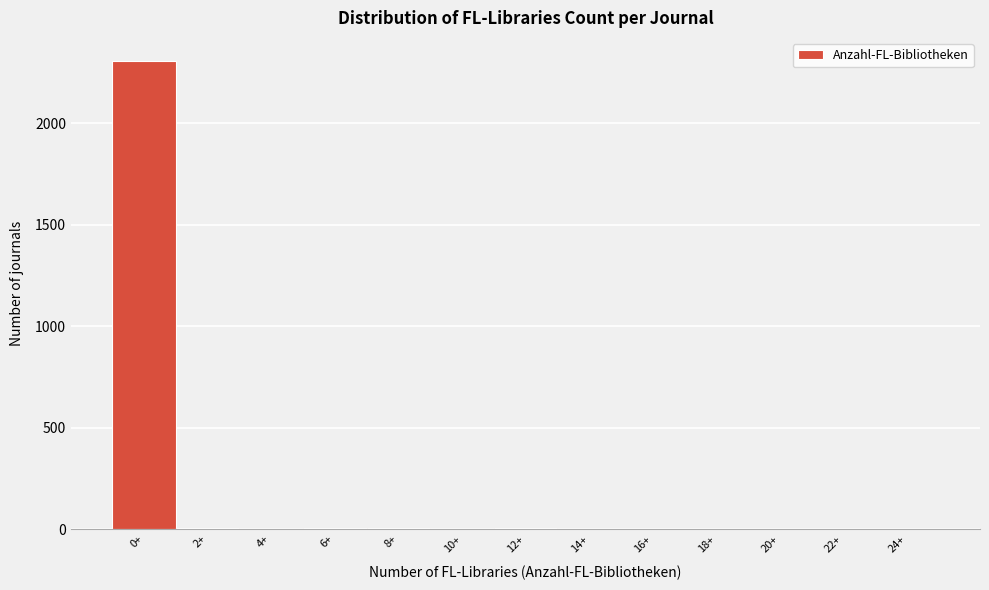

What is the sum of all values?

2336